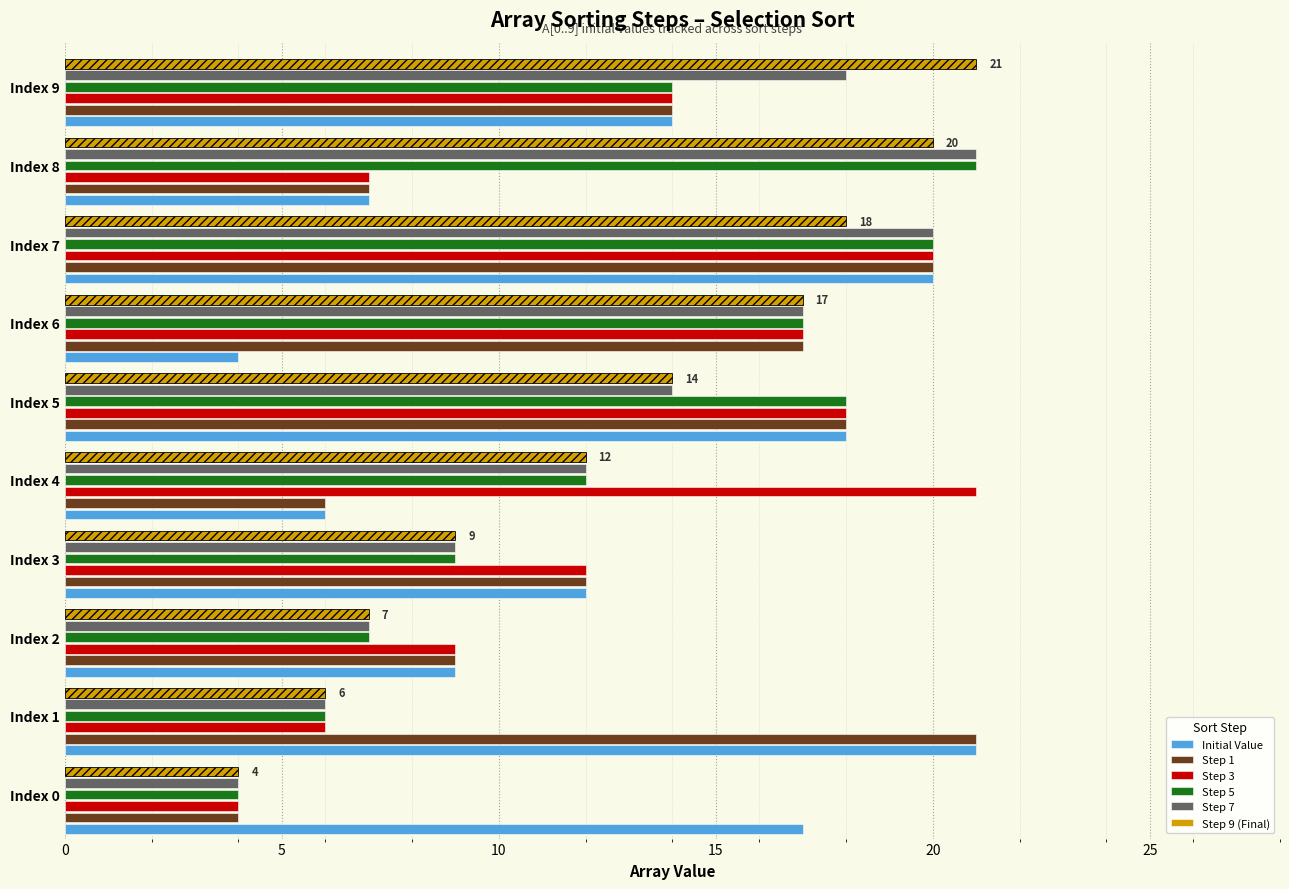

Count the number of data series in this chart.

6